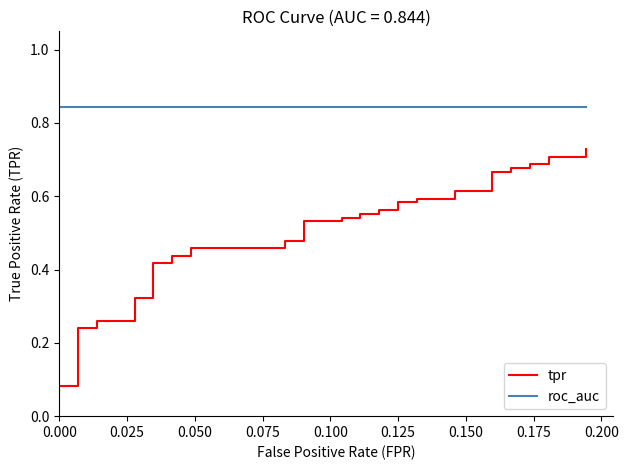

What is the greatest value displayed?

0.8